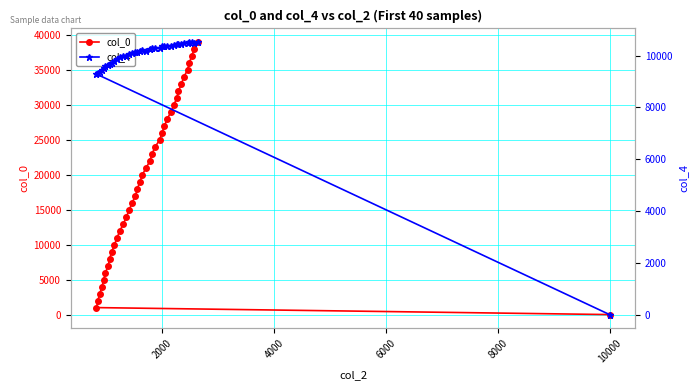

What is the sum of all col_0 values?

780040